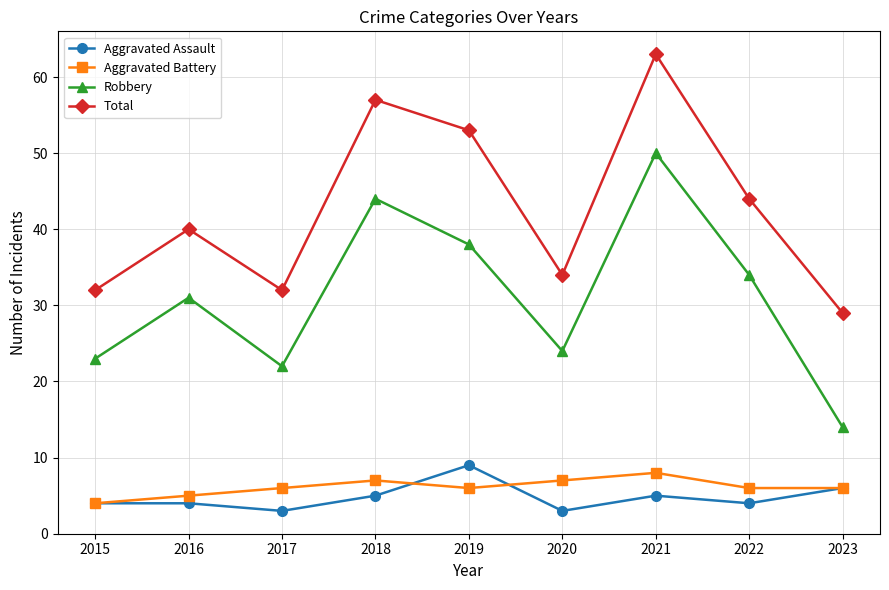

Reading right to left, what are all the values shown in this chart?

Aggravated Assault: 6	4	5	3	9	5	3	4	4
Aggravated Battery: 6	6	8	7	6	7	6	5	4
Robbery: 14	34	50	24	38	44	22	31	23
Total: 29	44	63	34	53	57	32	40	32